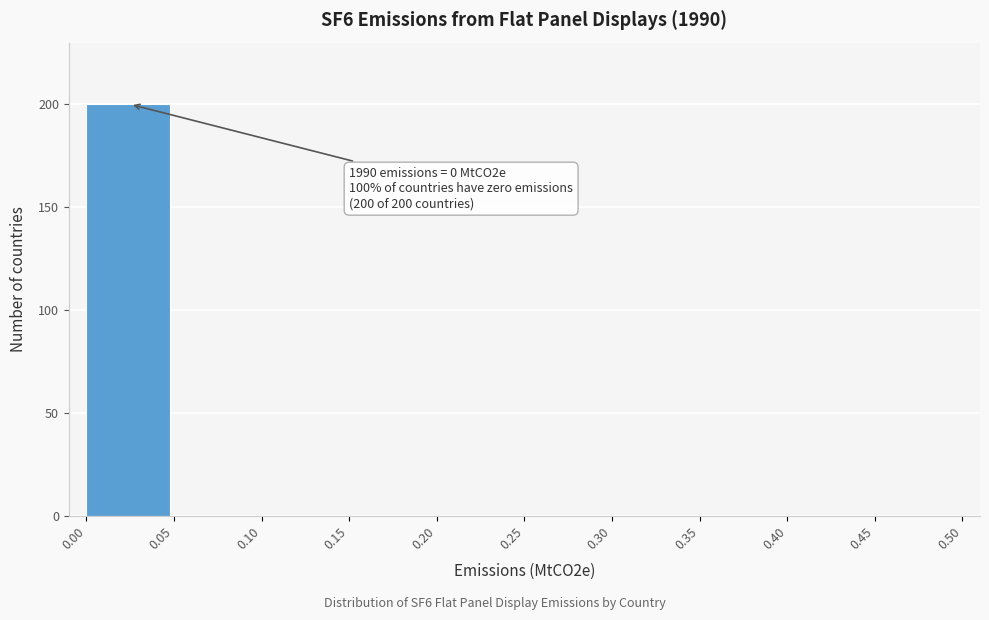

Over which range of the x-axis is the bar tallest?

0.00 to 0.05